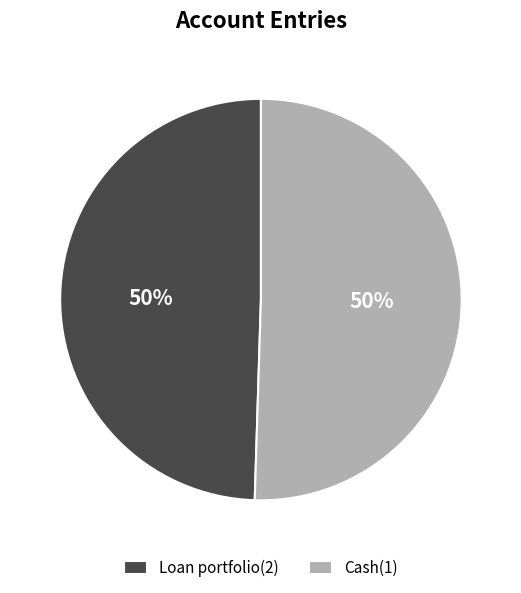

Combined, do Cash(1) and Loan portfolio(2) account for over 50%?

Yes